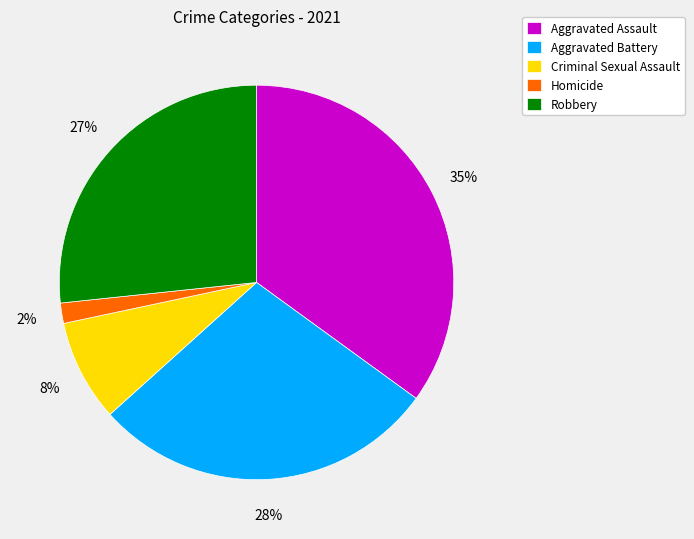

To the nearest percent, what percentage of the pie is Homicide?

2%